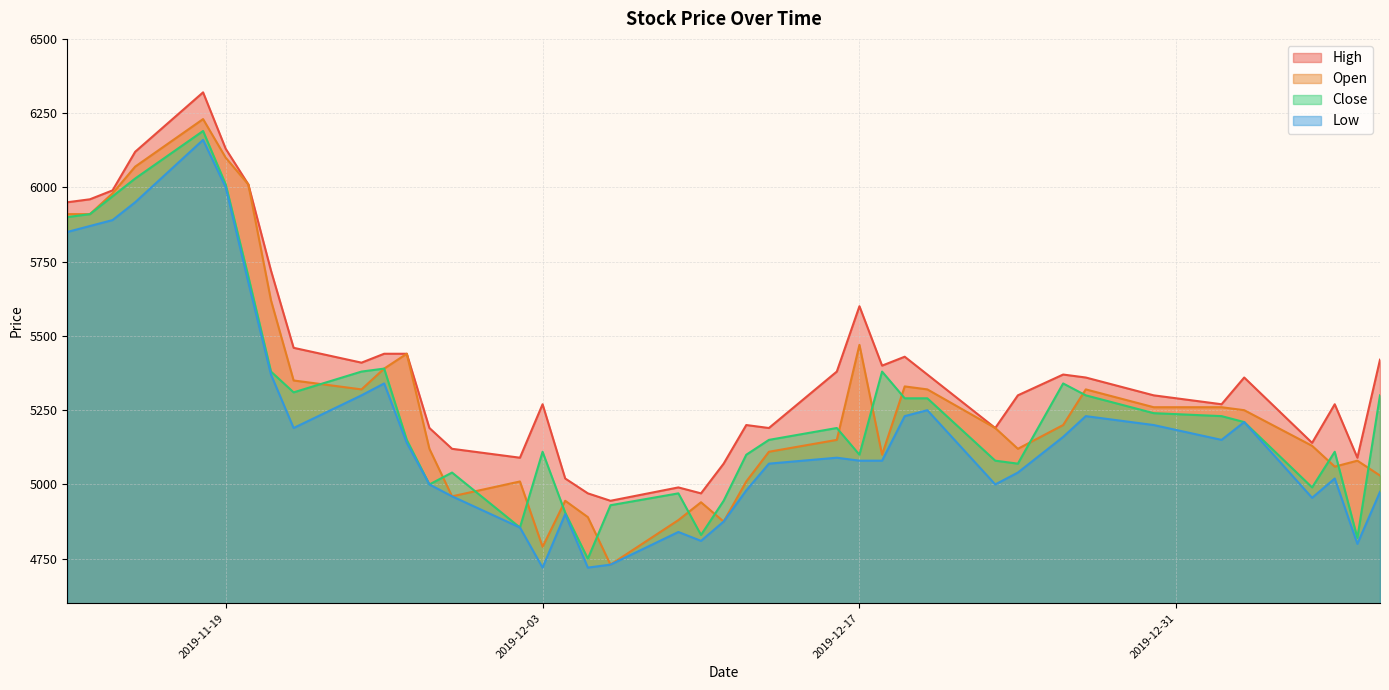

What is the difference between the maximum and second lowest values in the Open series?

1440